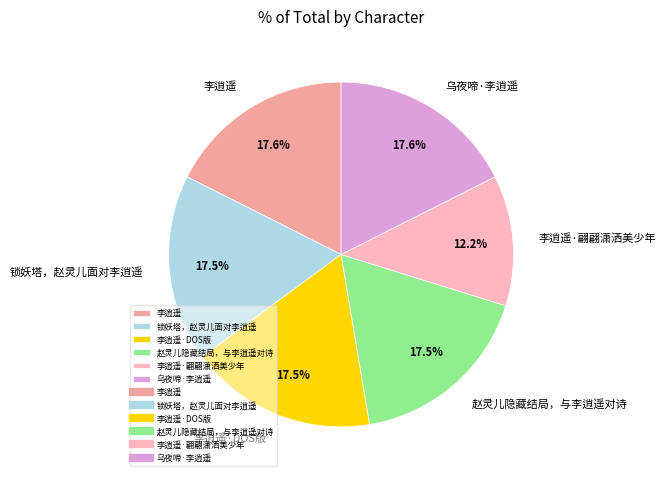

Is it true that 乌夜啼·李逍遥 is 29% of the pie?

False